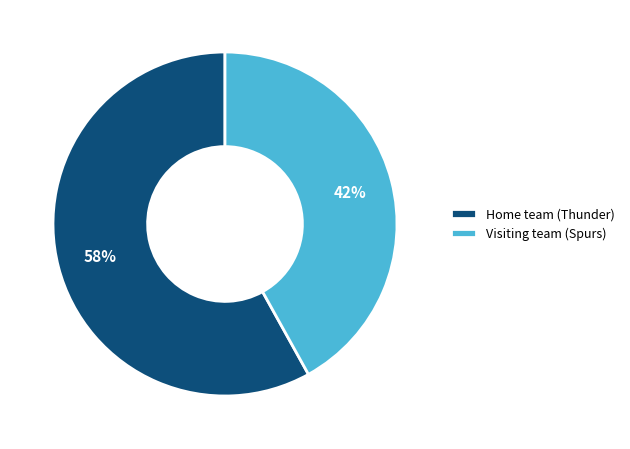

What is the smallest slice in the pie chart?

Visiting team (Spurs)